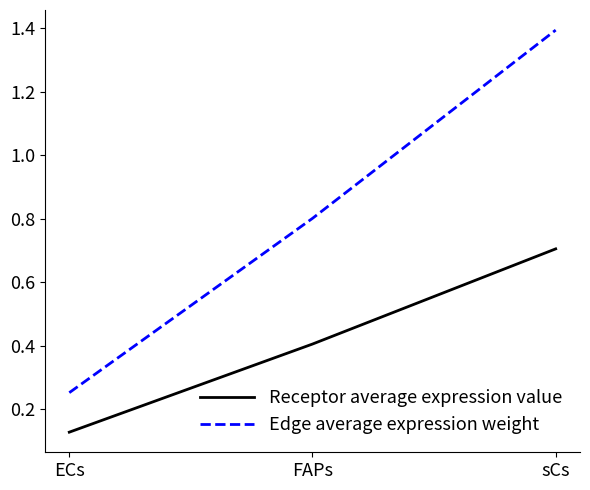

What is the sum of all Edge average expression weight values?

2.4